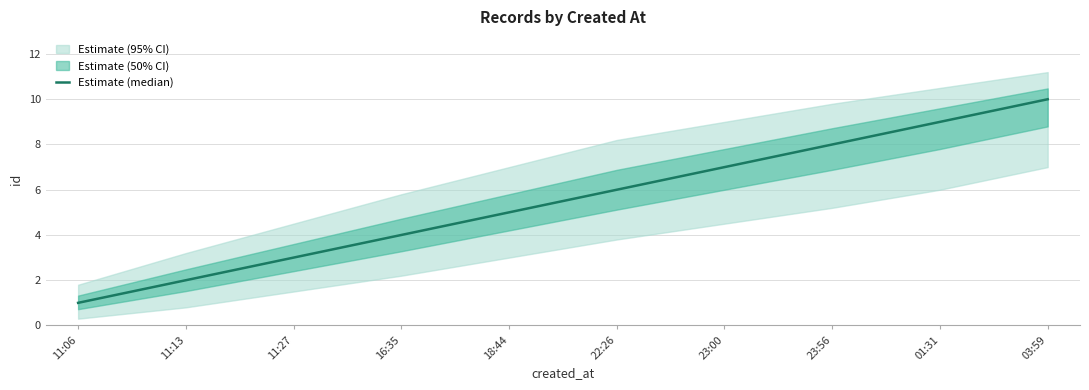

Count the number of categories in the chart.

10